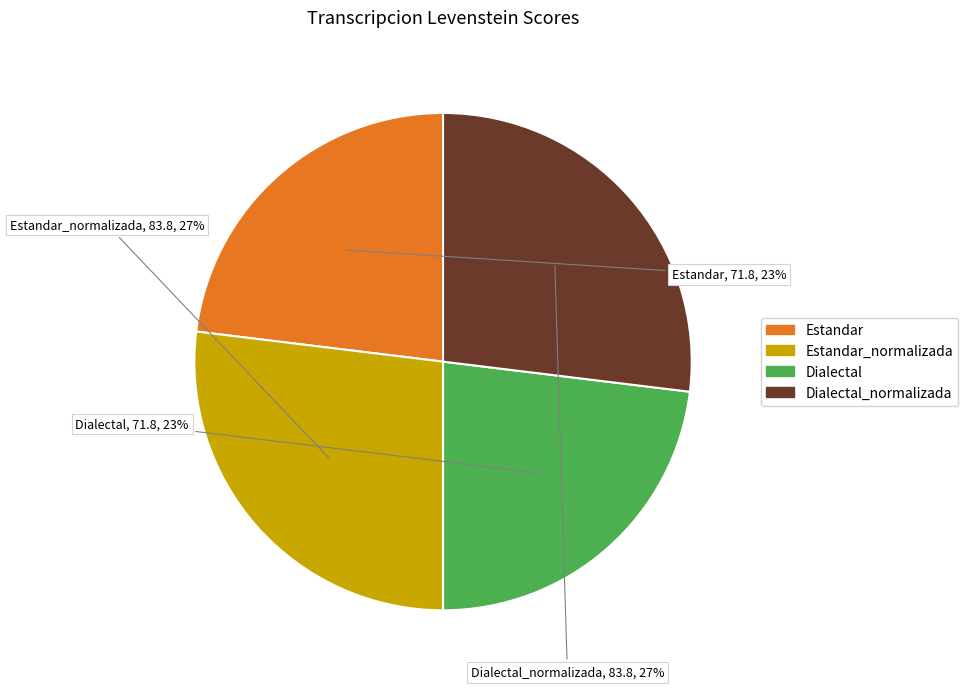

Does any single category account for the majority?

No